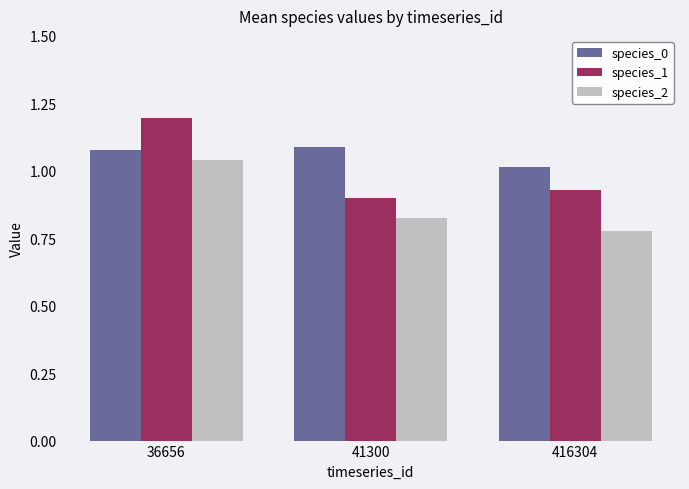

Which series has the largest range (max minus min)?

species_1